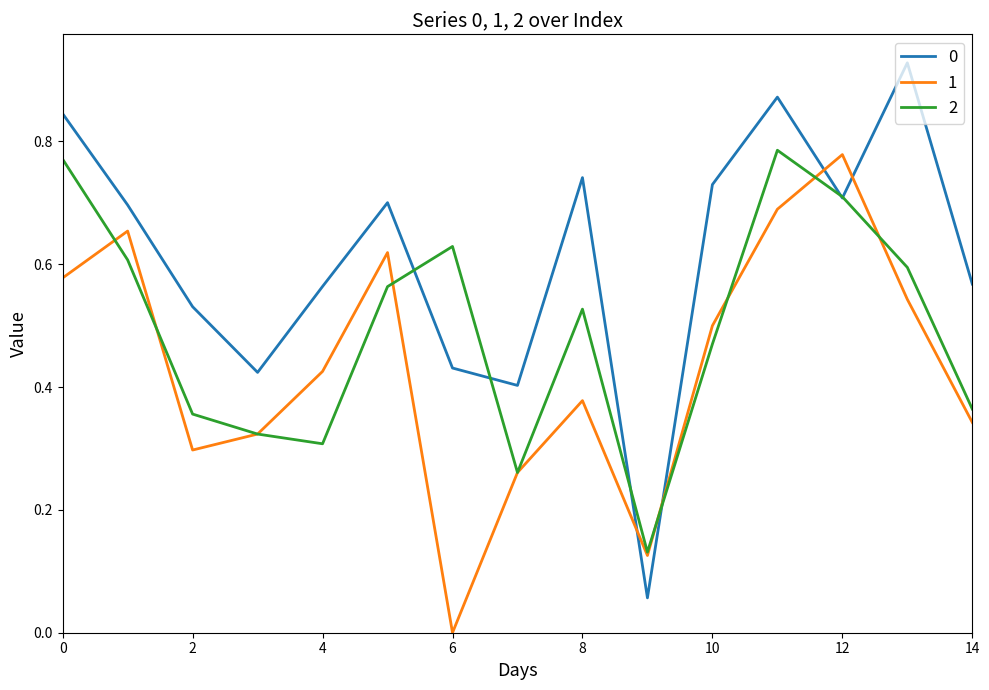

True or false: 2 has more than 1 interior local peaks.

True